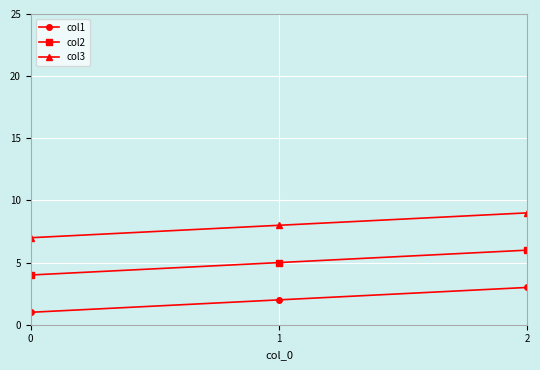

List the labels in order of col3 value, largest first.

2, 1, 0